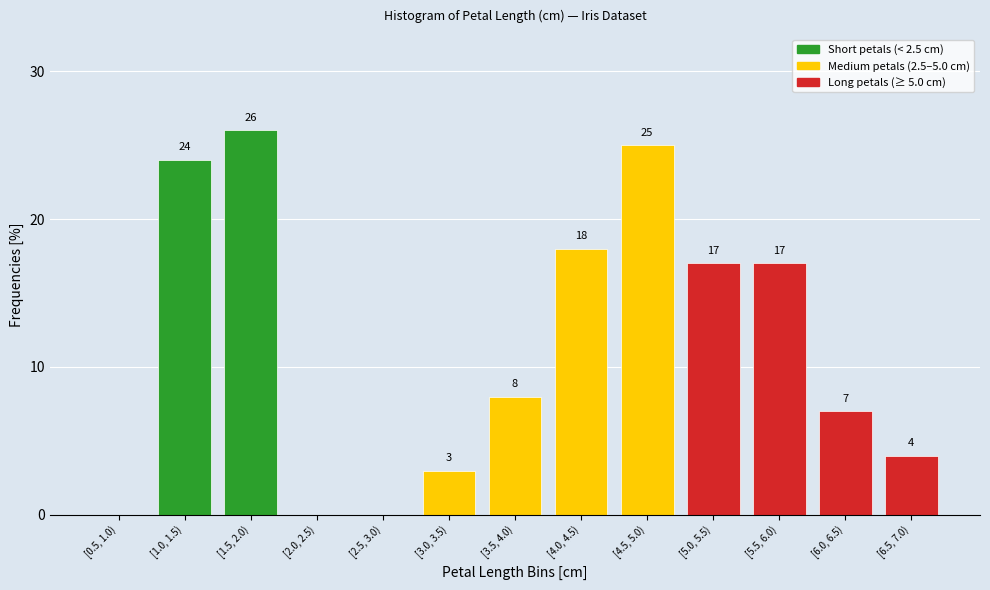

Reading left to right, what are all the values shown in this chart?

[0.5, 1.0)=0	[1.0, 1.5)=24	[1.5, 2.0)=26	[2.0, 2.5)=0	[2.5, 3.0)=0	[3.0, 3.5)=3	[3.5, 4.0)=8	[4.0, 4.5)=18	[4.5, 5.0)=25	[5.0, 5.5)=17	[5.5, 6.0)=17	[6.0, 6.5)=7	[6.5, 7.0)=4